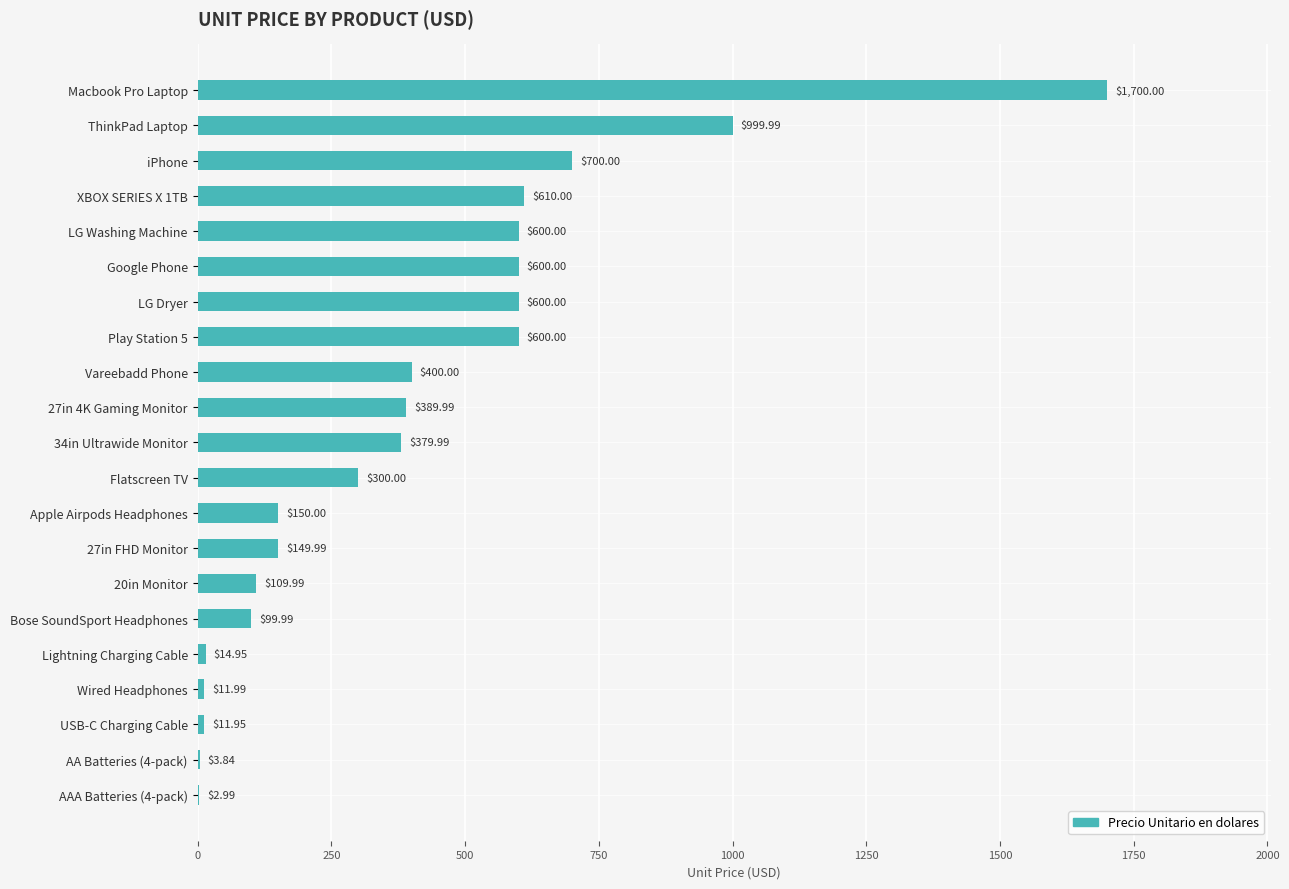

At which category does the chart reach its peak across all series?

Macbook Pro Laptop